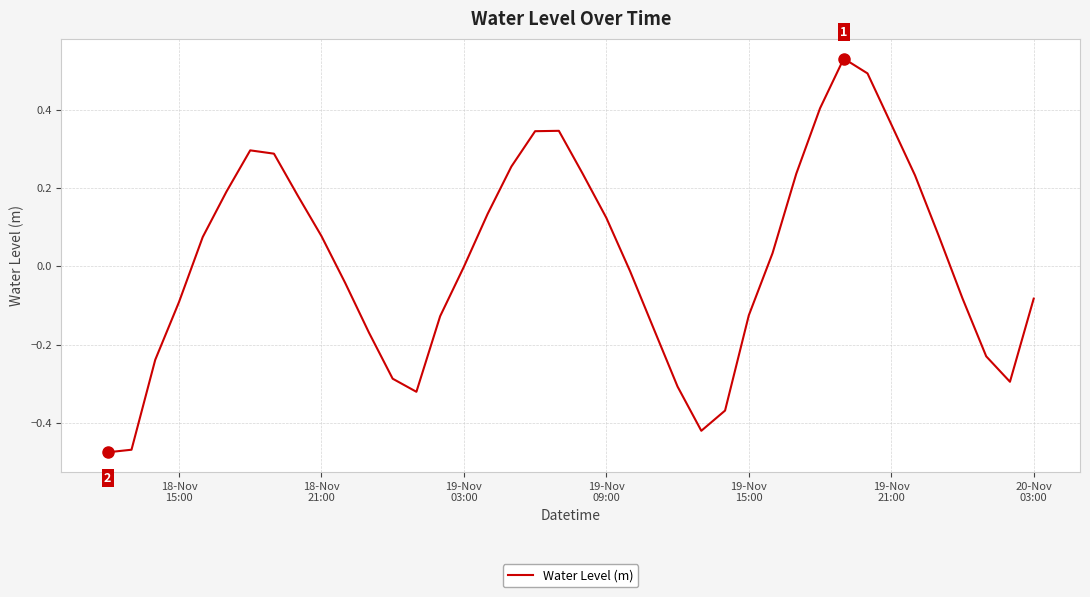

What is the difference between the maximum and minimum values?

1.0